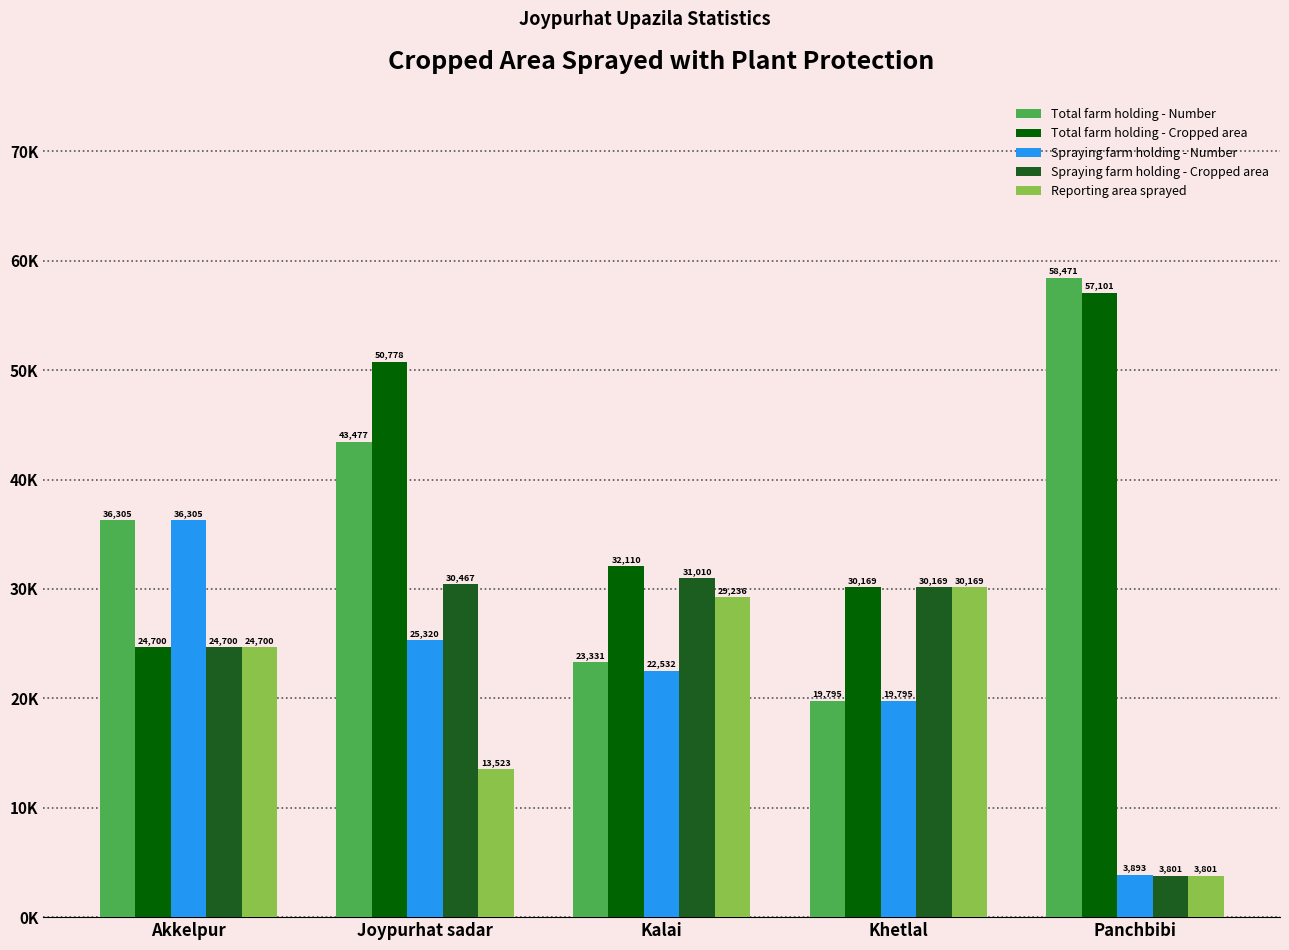

Which series has the largest total across all categories?

Total farm holding - Cropped area